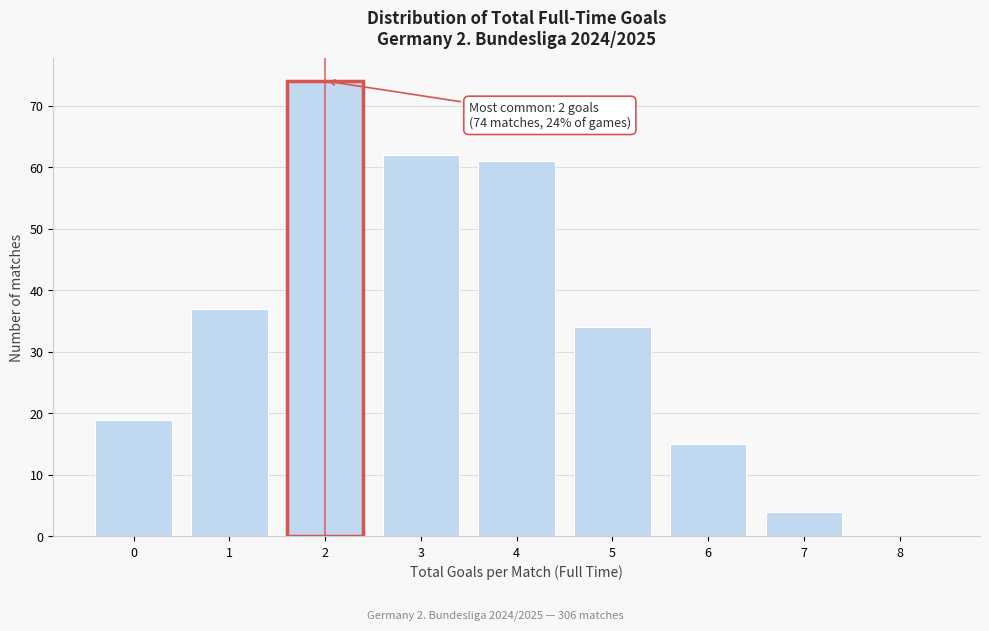

Which range on the x-axis has the tallest bar?

1.5 to 2.5